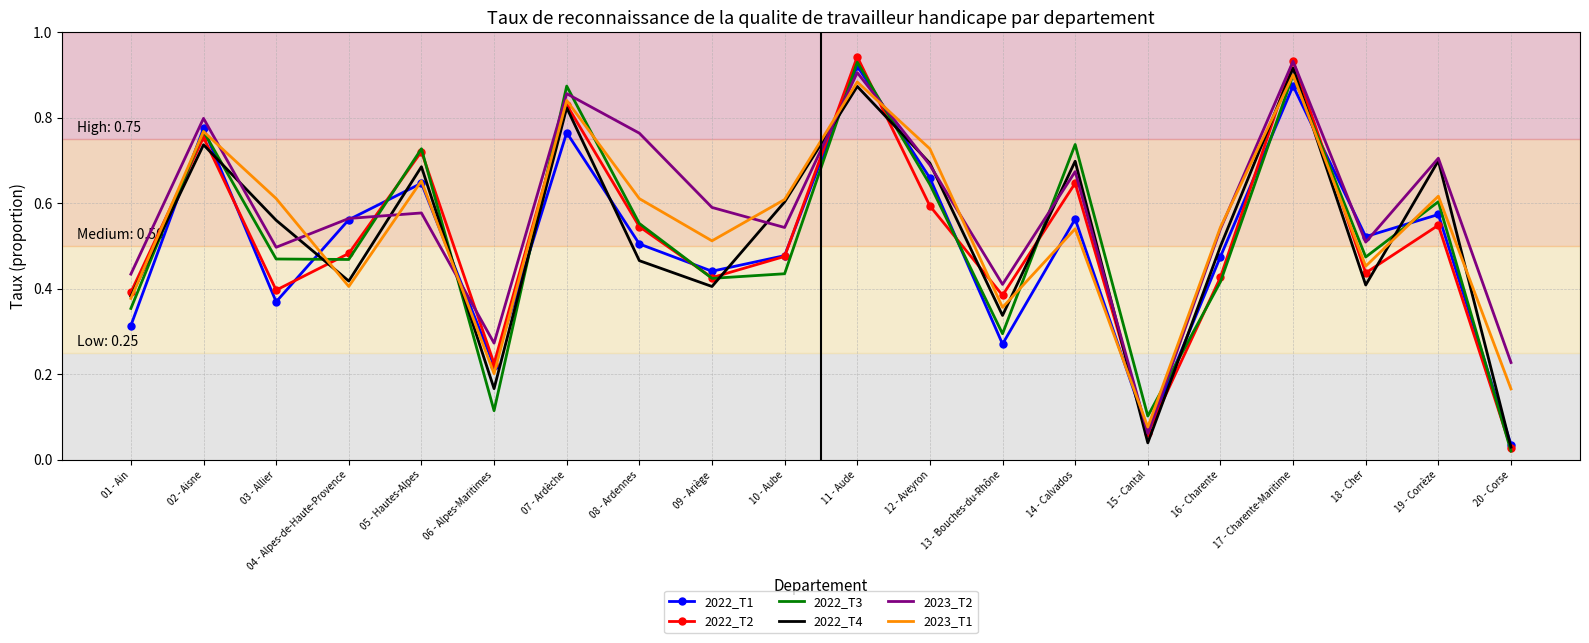

What position from the right is 19 - Corrèze?

2